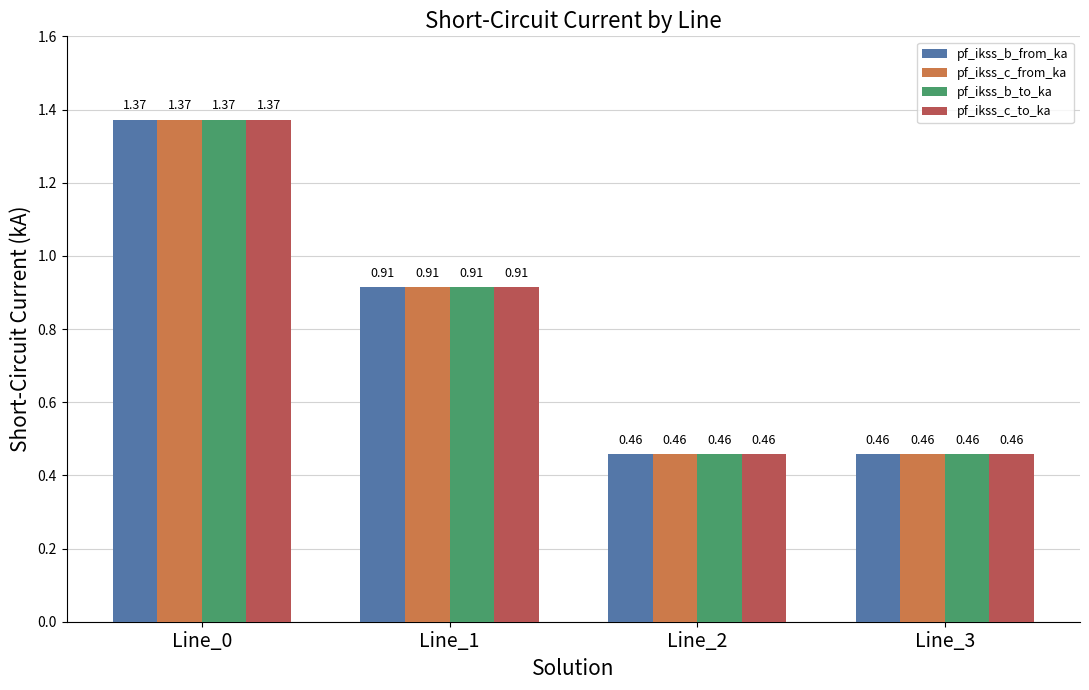

At which category is the sum across all series the highest?

Line_0